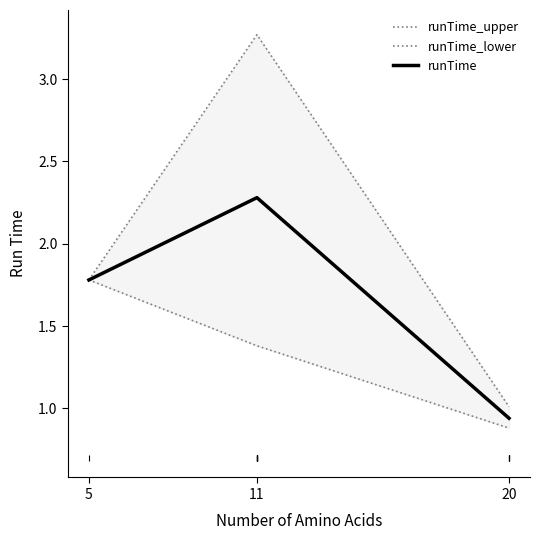

What is the sum of all runTime_lower values?

4.0